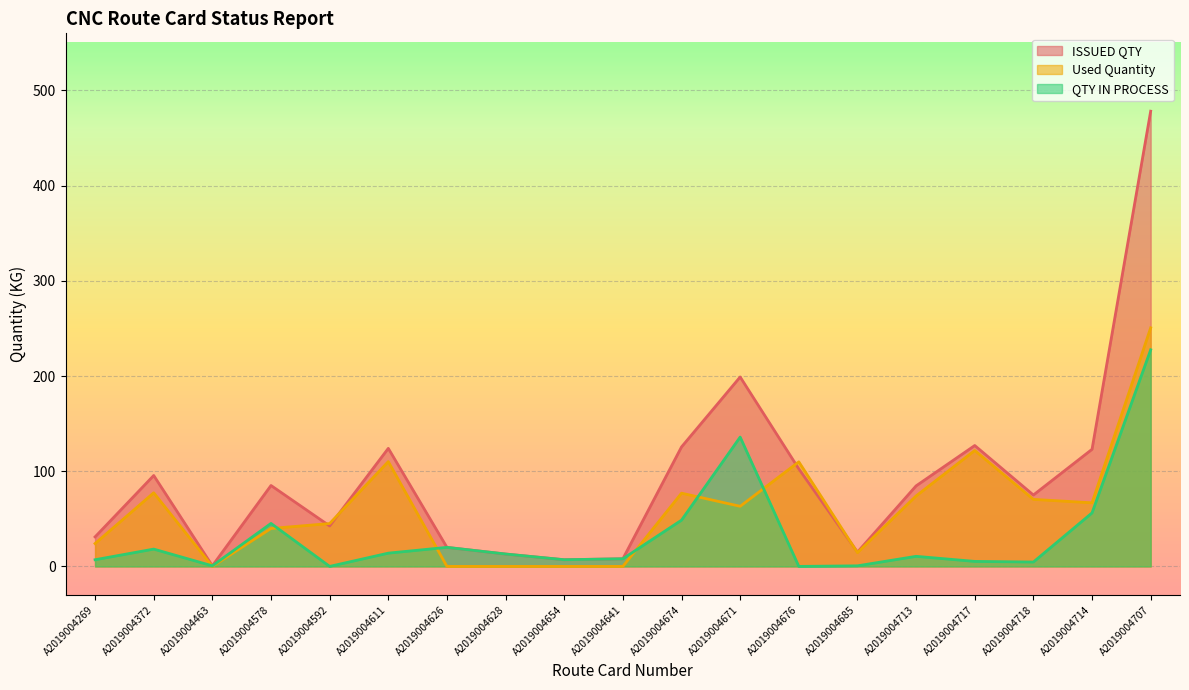

Count the number of data series in this chart.

3